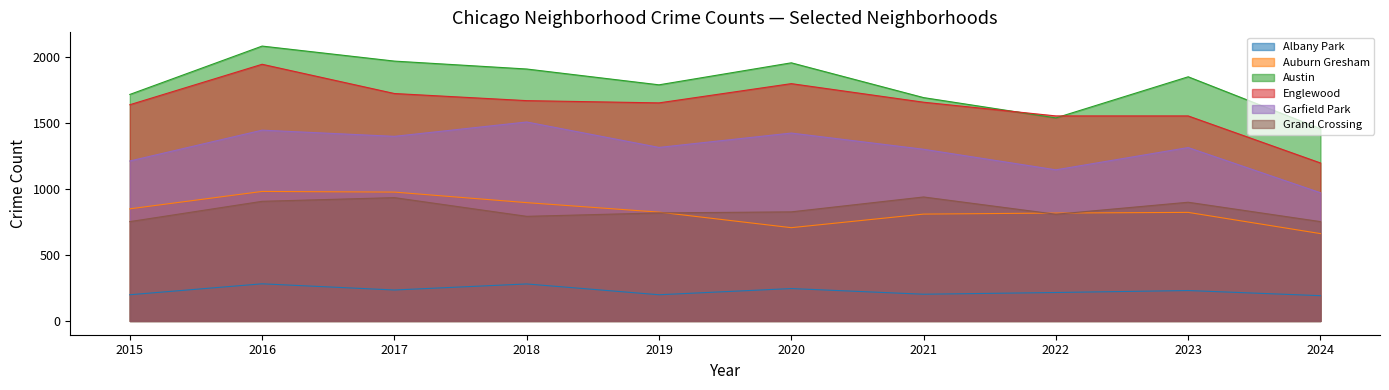

Reading left to right, what are all the values shown in this chart?

Albany Park: 2015=199	2016=282	2017=235	2018=281	2019=199	2020=246	2021=203	2022=216	2023=231	2024=192
Auburn Gresham: 2015=851	2016=983	2017=978	2018=898	2019=826	2020=708	2021=811	2022=819	2023=824	2024=663
Austin: 2015=1719	2016=2086	2017=1972	2018=1912	2019=1792	2020=1959	2021=1695	2022=1541	2023=1853	2024=1459
Englewood: 2015=1641	2016=1948	2017=1726	2018=1672	2019=1655	2020=1801	2021=1660	2022=1556	2023=1556	2024=1199
Garfield Park: 2015=1214	2016=1448	2017=1401	2018=1510	2019=1317	2020=1426	2021=1303	2022=1147	2023=1316	2024=973
Grand Crossing: 2015=754	2016=908	2017=936	2018=794	2019=820	2020=828	2021=941	2022=810	2023=901	2024=754